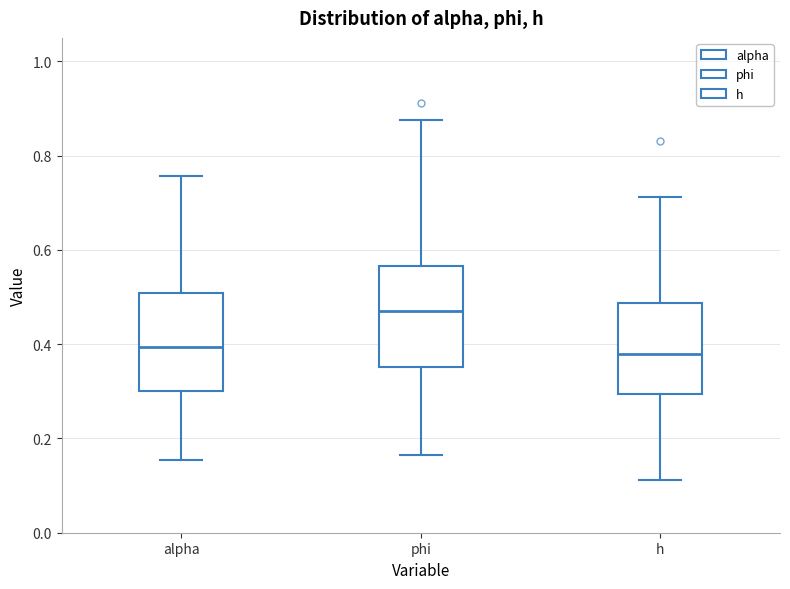

Which box's median line is the highest?

phi